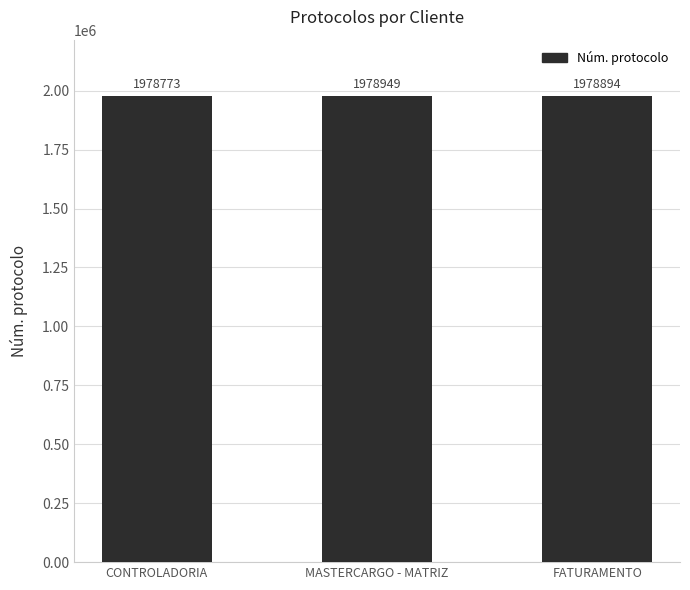

Reading left to right, list all the values displayed in this chart.

CONTROLADORIA=1978773	MASTERCARGO - MATRIZ=1978949	FATURAMENTO=1978894